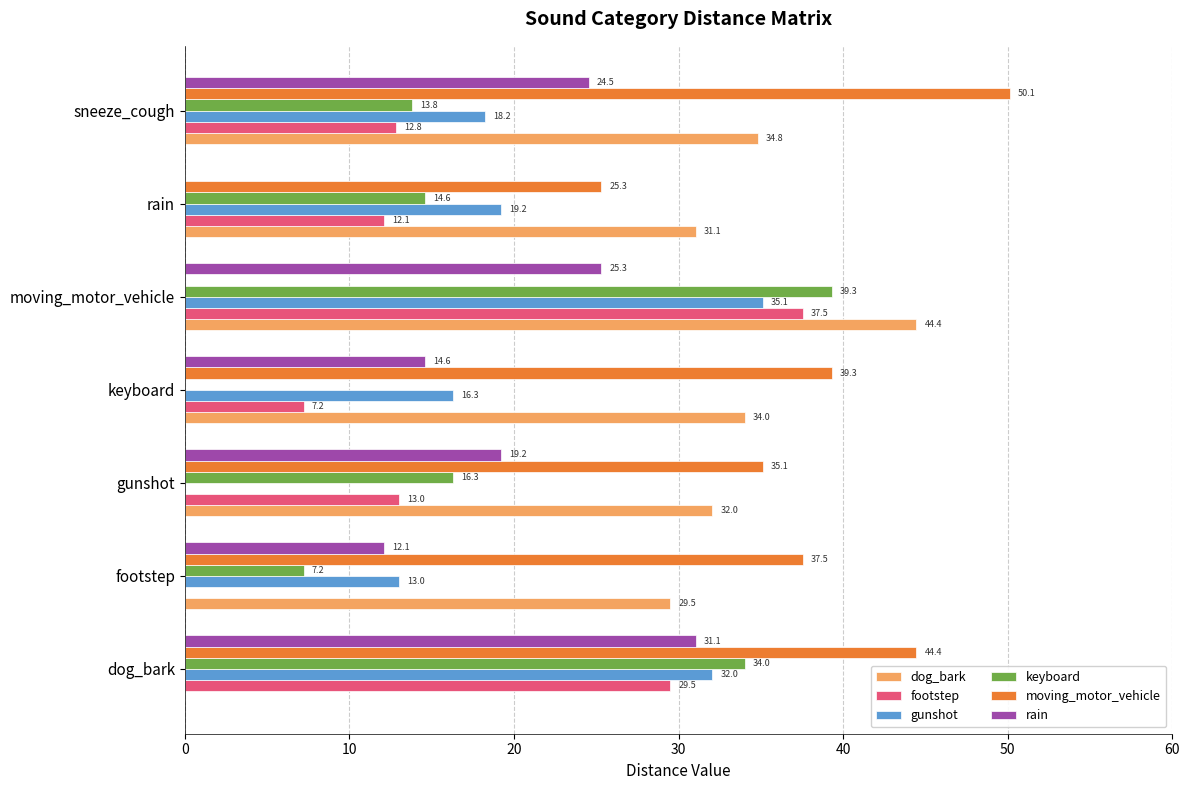

At which label is moving_motor_vehicle closest to 25?

rain